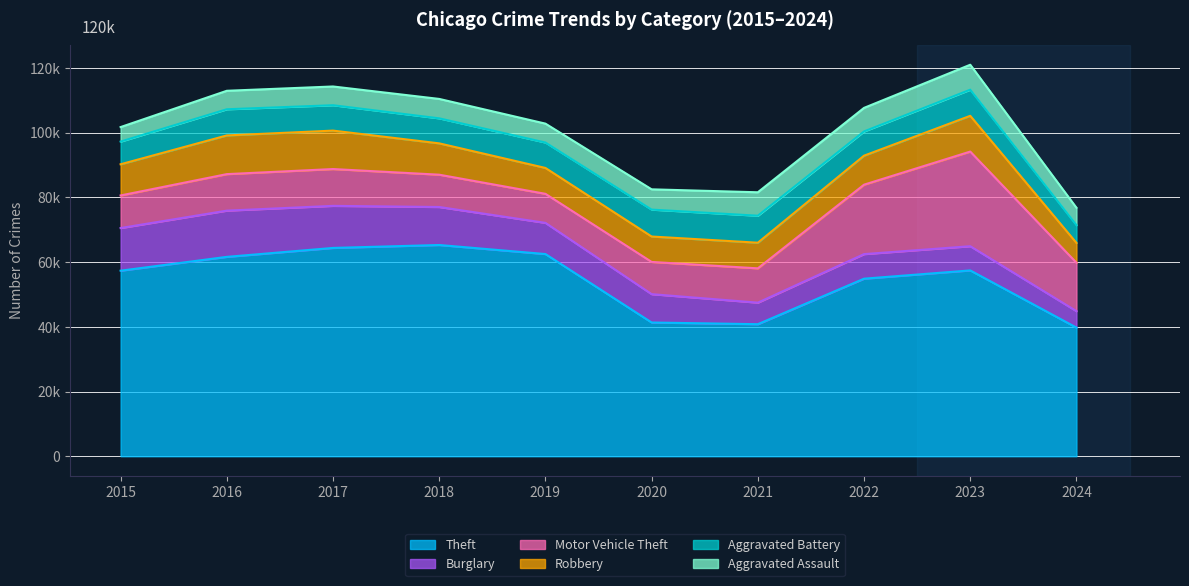

Which series has the largest range (max minus min)?

Theft